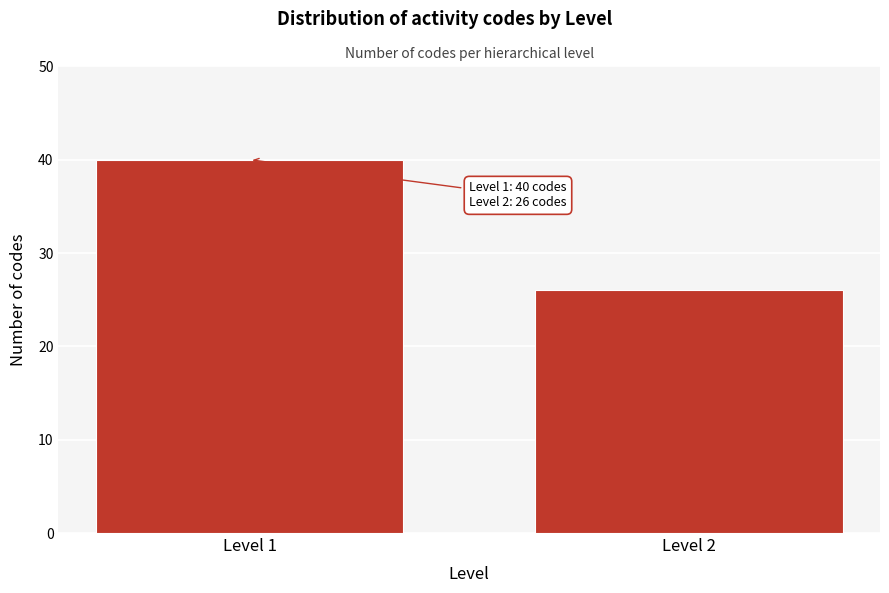

Reading left to right, transcribe all the data shown in this chart.

40	26